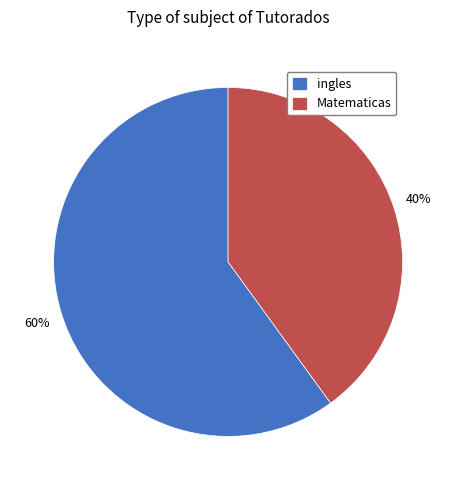

Count the number of slices in the pie.

2